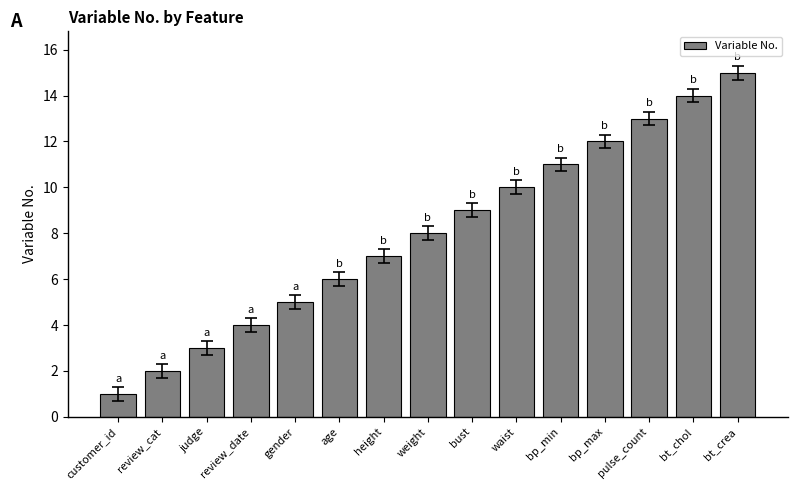

What is the maximum value shown in the chart?

15